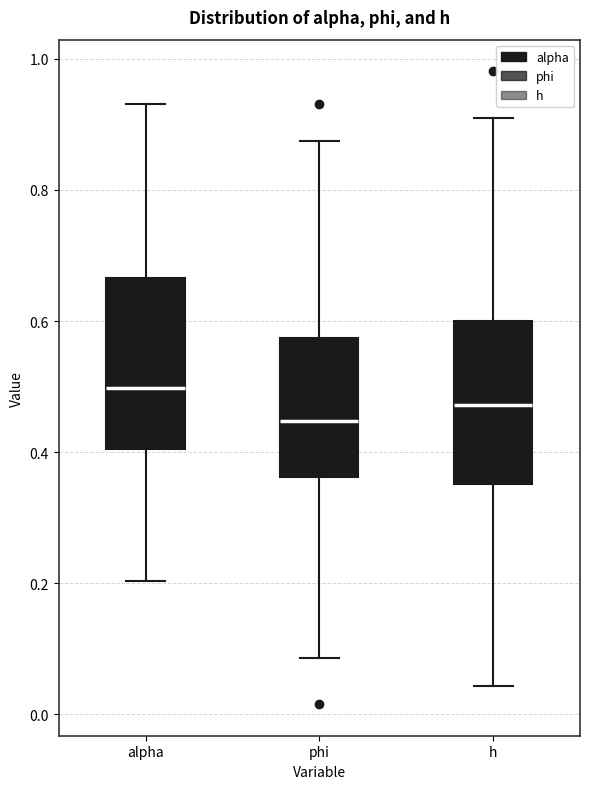

Where is the upper edge of the box for h on the y-axis? The values are not printed on the chart, so give them approximately, as read against the axis.

0.60